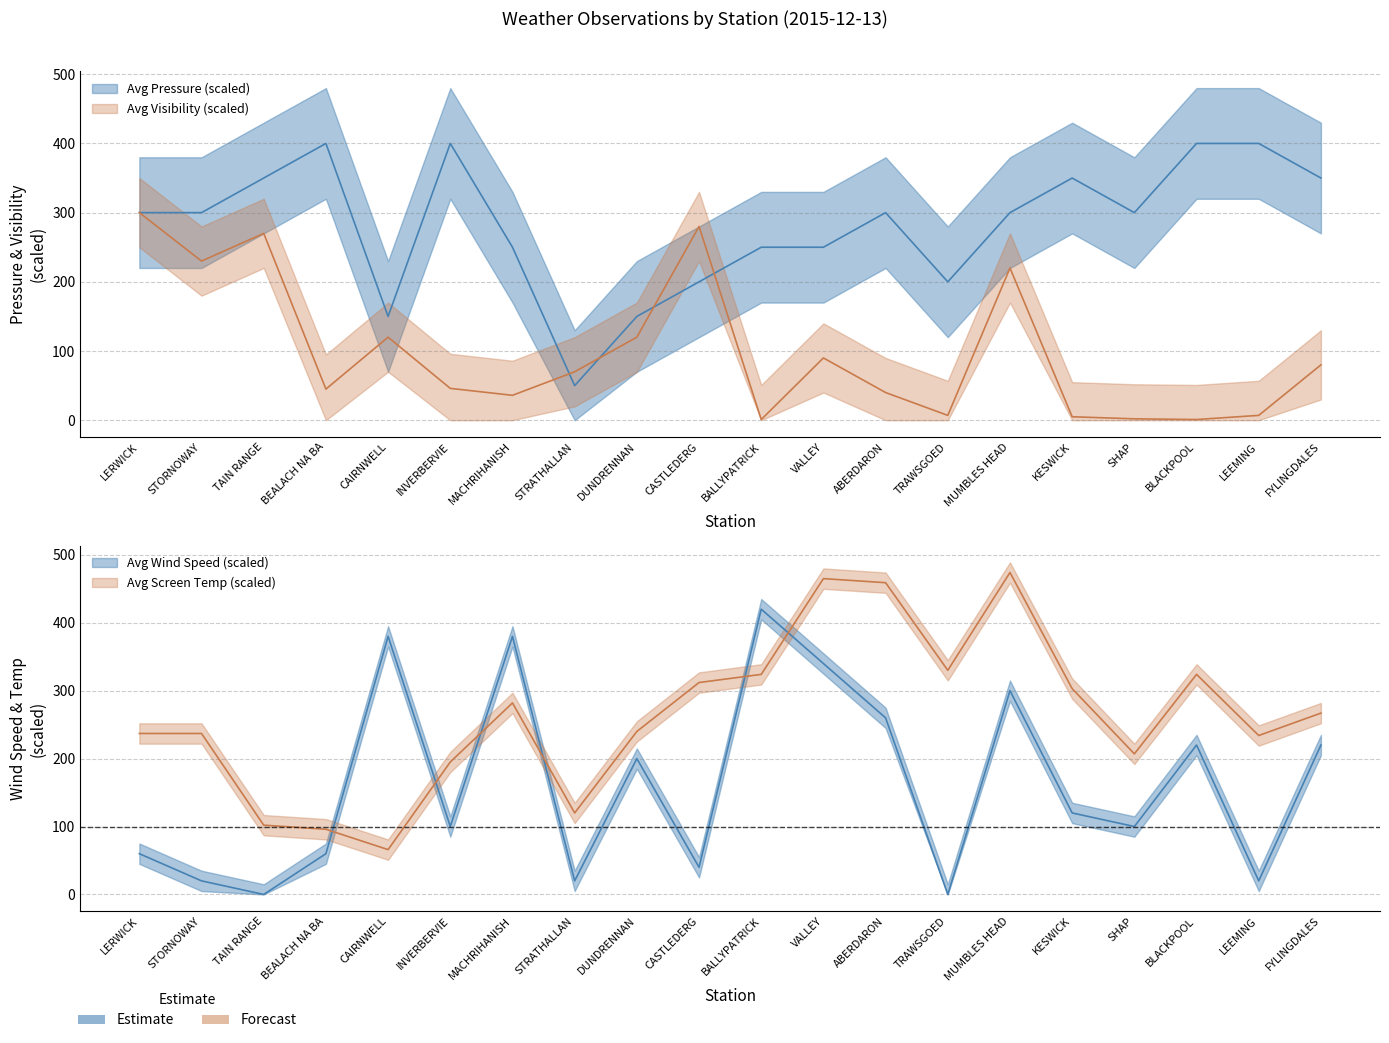

How many distinct data groups are displayed?

4